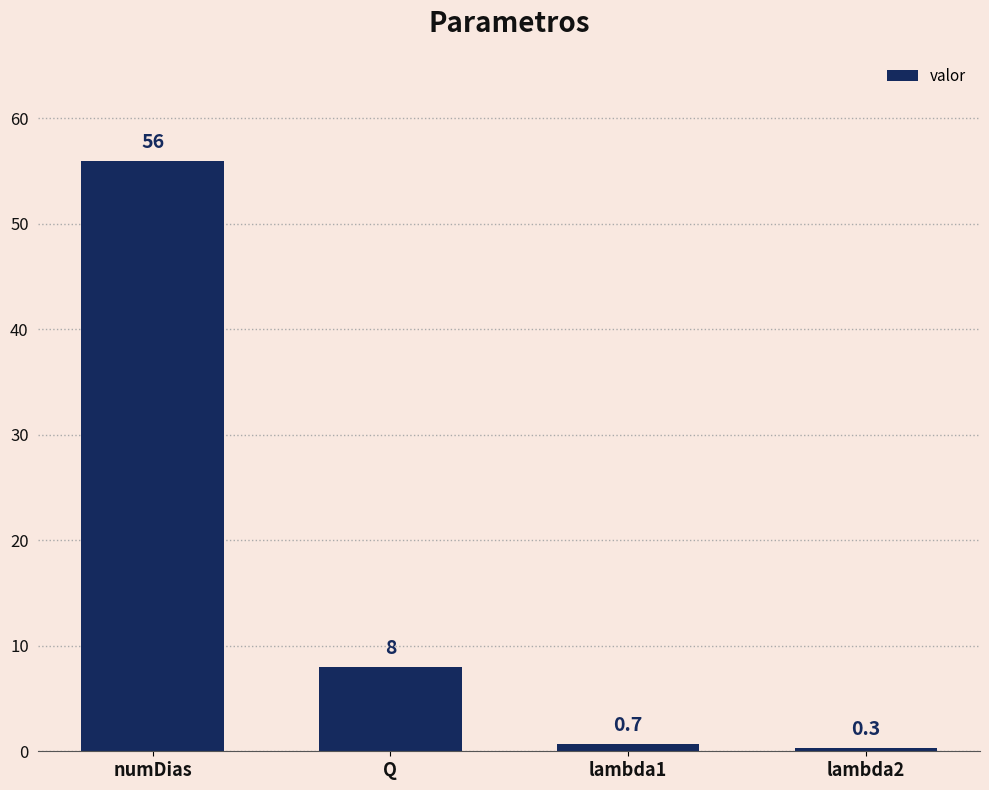

True or false: the data shows 0.3 at lambda2.

True